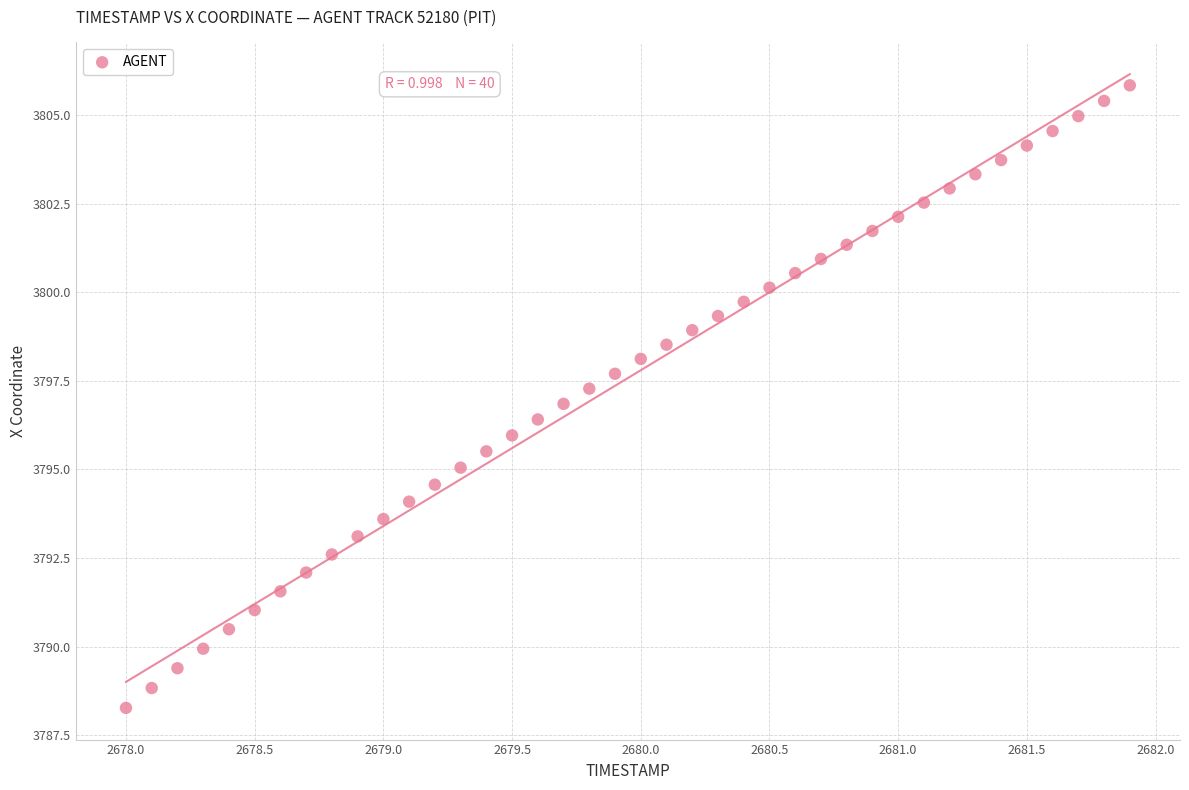

What is the range of X values (max minus min)?

3.9